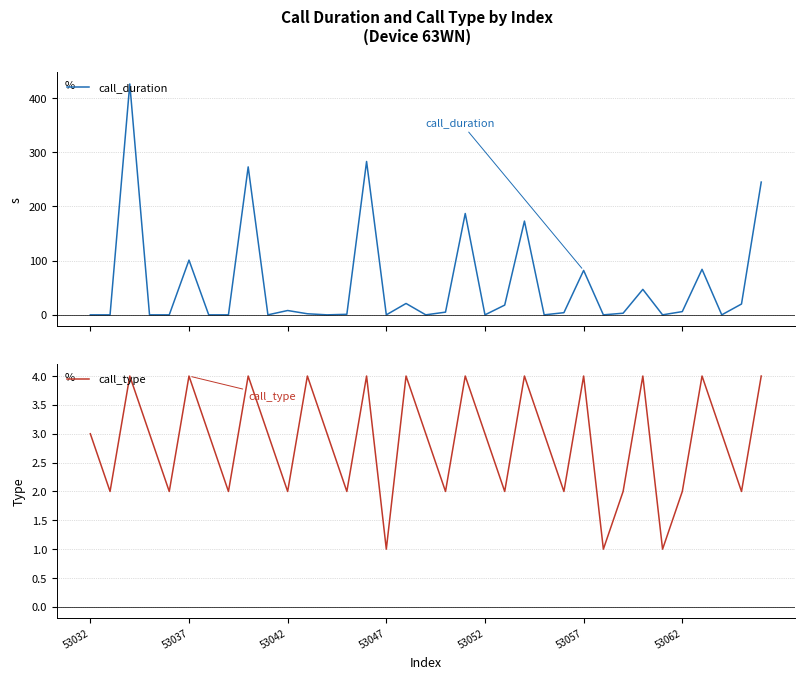

Is it true that call_duration equals 18 at 21?

True